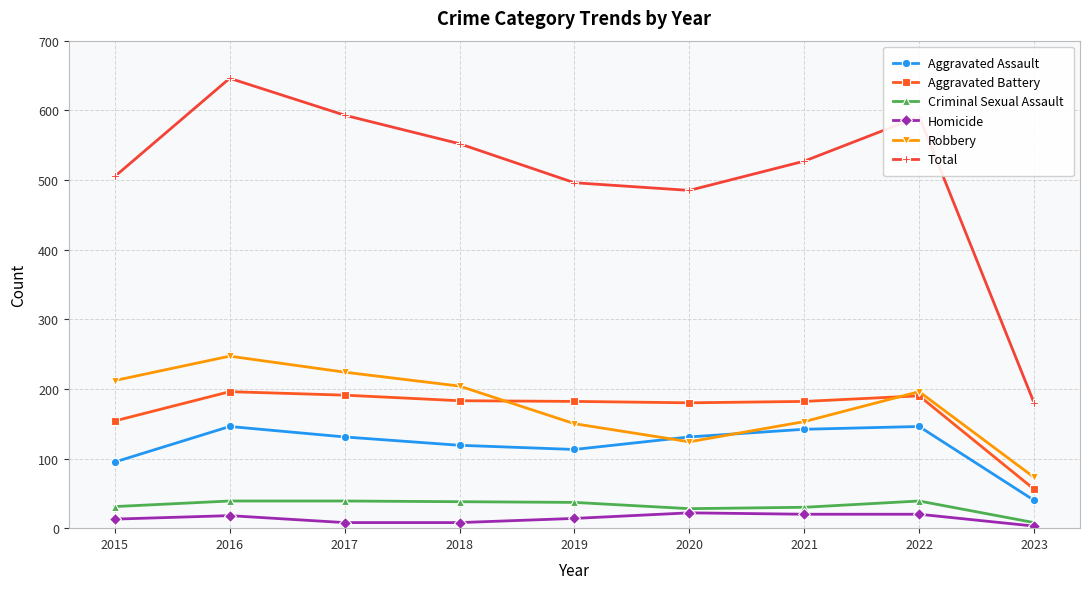

Which series changed the most between 2021 and 2023?

Total